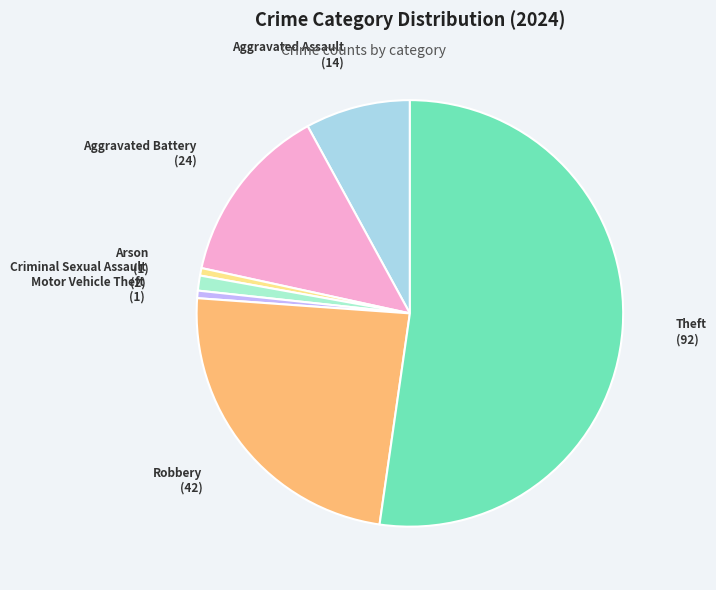

Do Robbery and Motor Vehicle Theft together represent more than half of the pie?

No